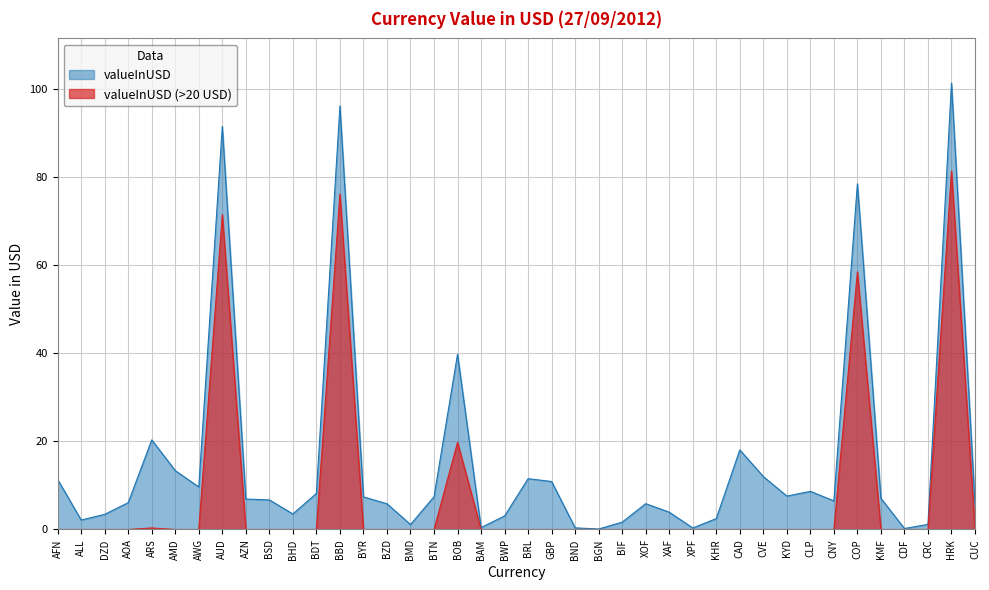

Is it true that the value at COP is 35.9?

False